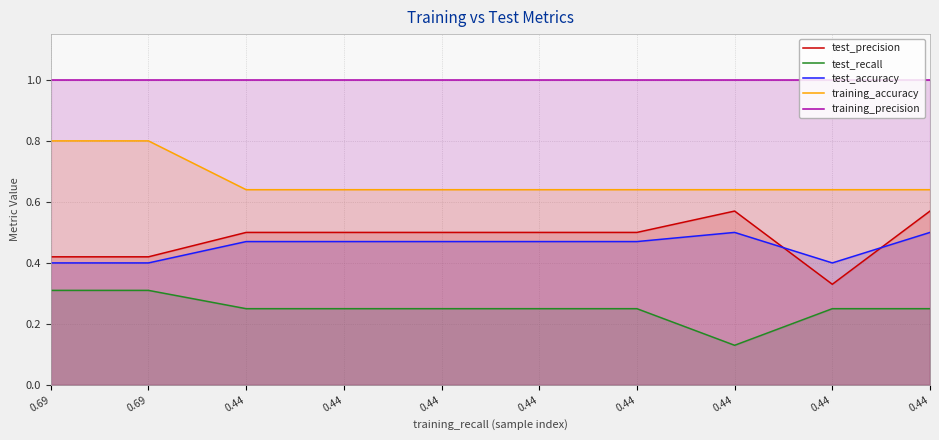

Reading right to left, transcribe all the data shown in this chart.

test_precision: 0.6	0.3	0.6	0.5	0.5	0.5	0.5	0.5	0.4	0.4
test_recall: 0.2	0.2	0.1	0.2	0.2	0.2	0.2	0.2	0.3	0.3
test_accuracy: 0.5	0.4	0.5	0.5	0.5	0.5	0.5	0.5	0.4	0.4
training_accuracy: 0.6	0.6	0.6	0.6	0.6	0.6	0.6	0.6	0.8	0.8
training_precision: 1.0	1.0	1.0	1.0	1.0	1.0	1.0	1.0	1.0	1.0